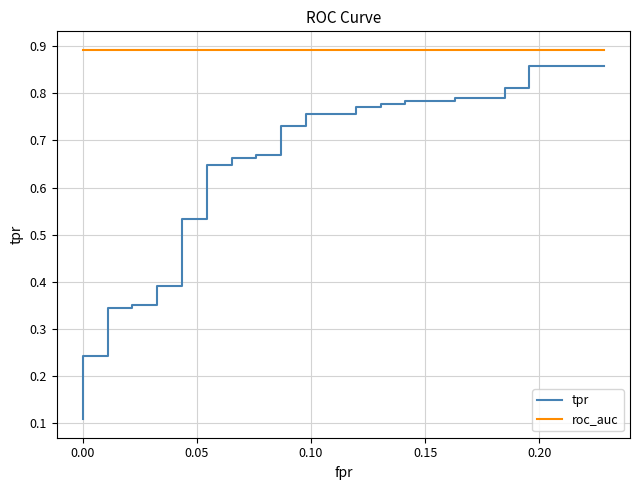

Reading left to right, list all the values displayed in this chart.

tpr: 0.1	0.2	0.2	0.2	0.2	0.2	0.2	0.2	0.3	0.3	0.3	0.3	0.4	0.4	0.4	0.4	0.5	0.5	0.6	0.6	0.7	0.7	0.7	0.7	0.7	0.7	0.8	0.8	0.8	0.8	0.8	0.8	0.8	0.8	0.8	0.8	0.8	0.8	0.9	0.9
roc_auc: 0.9	0.9	0.9	0.9	0.9	0.9	0.9	0.9	0.9	0.9	0.9	0.9	0.9	0.9	0.9	0.9	0.9	0.9	0.9	0.9	0.9	0.9	0.9	0.9	0.9	0.9	0.9	0.9	0.9	0.9	0.9	0.9	0.9	0.9	0.9	0.9	0.9	0.9	0.9	0.9